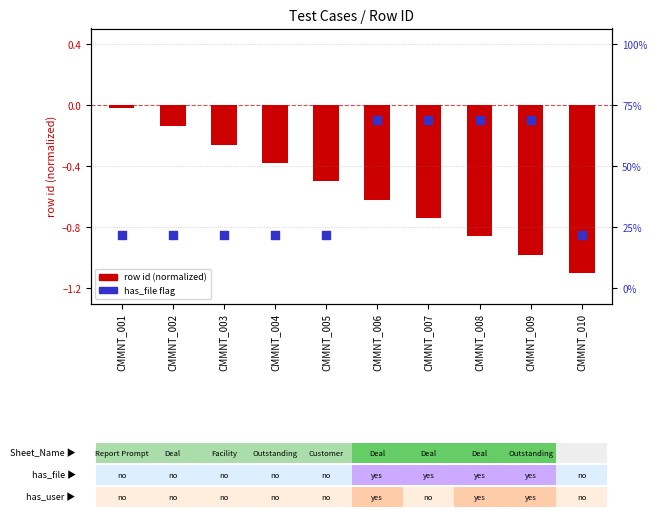

At which category is the sum across all series the highest?

CMMNT_006